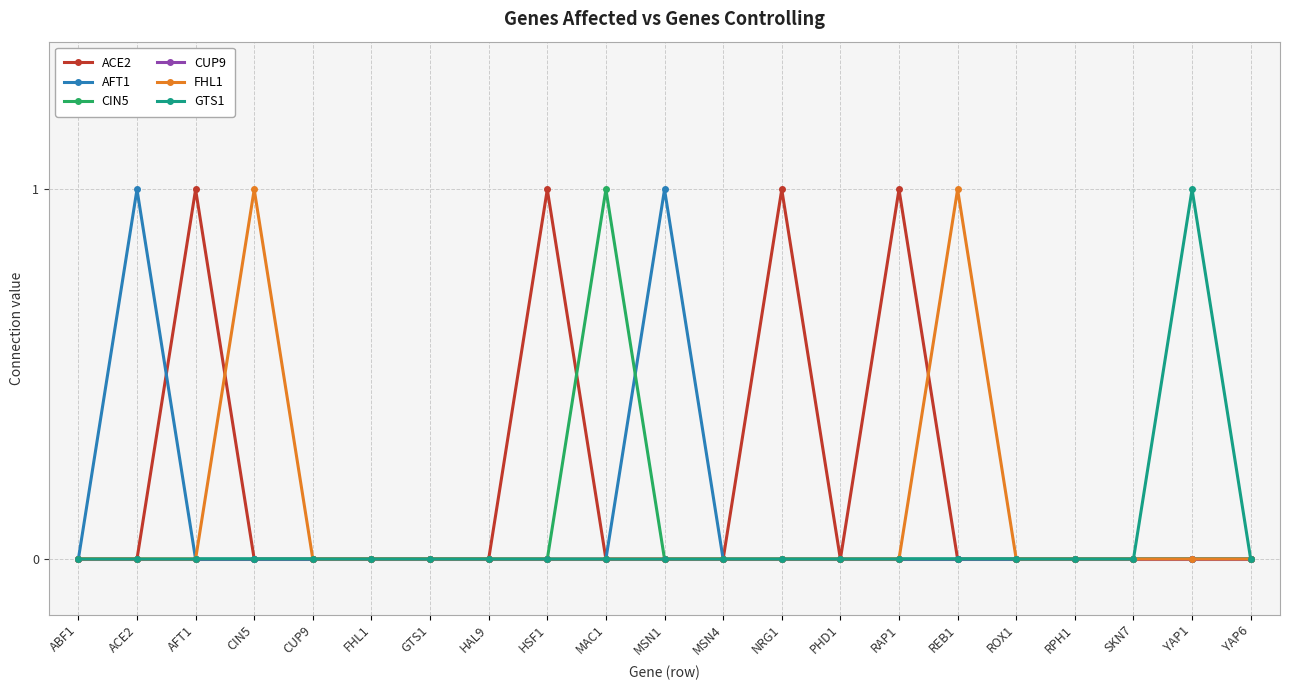

The value of GTS1 at PHD1 is 0. True or false?

True